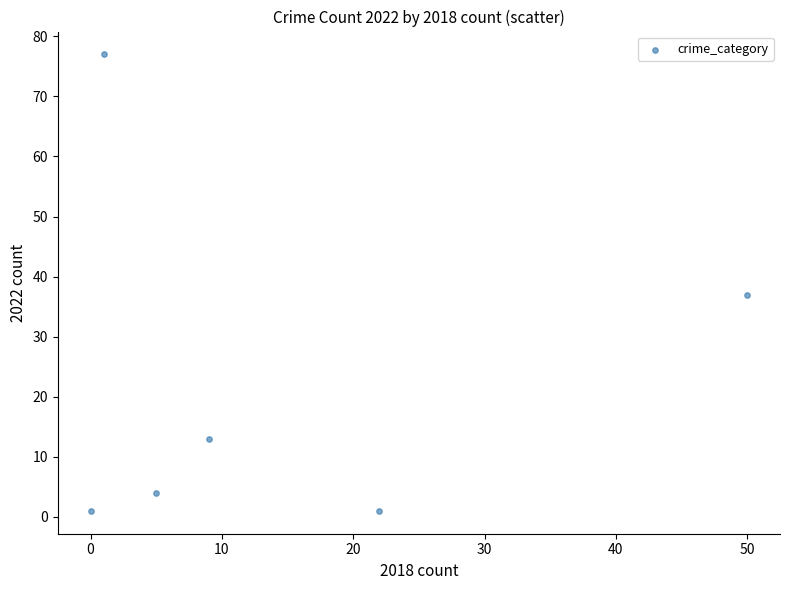

What is the average Y value?

22